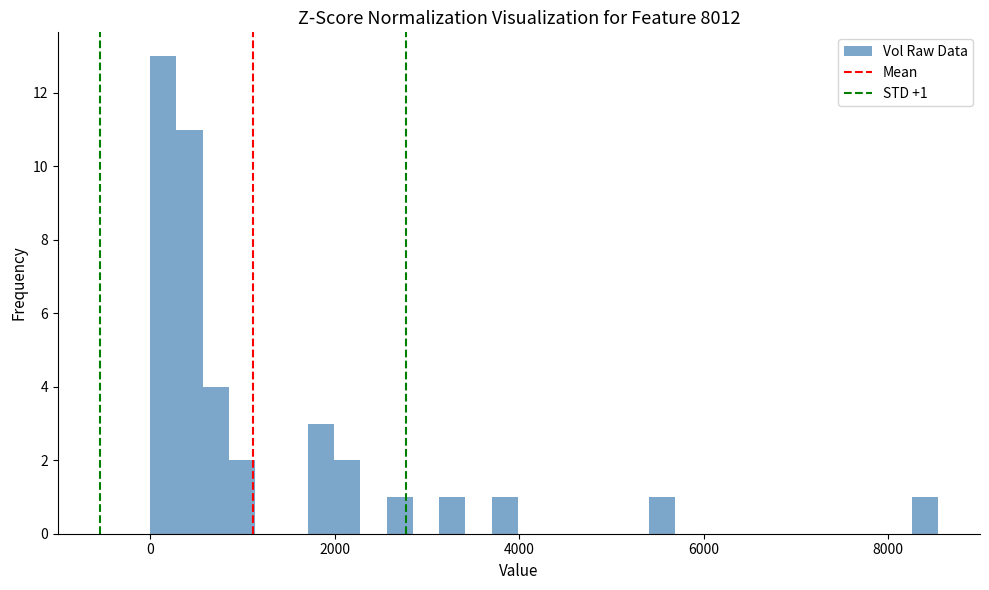

Read against the x-axis, roughly where is the centre of the tallest bar?

200